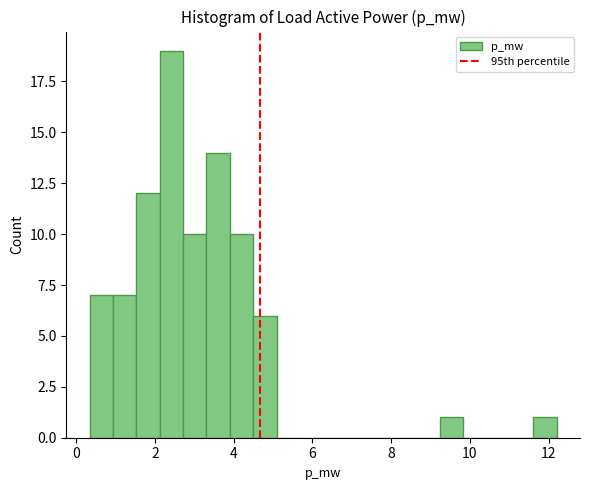

Around what value on the x-axis is the tallest bar? Give the approximate position of its centre, as read against the axis.

2.4